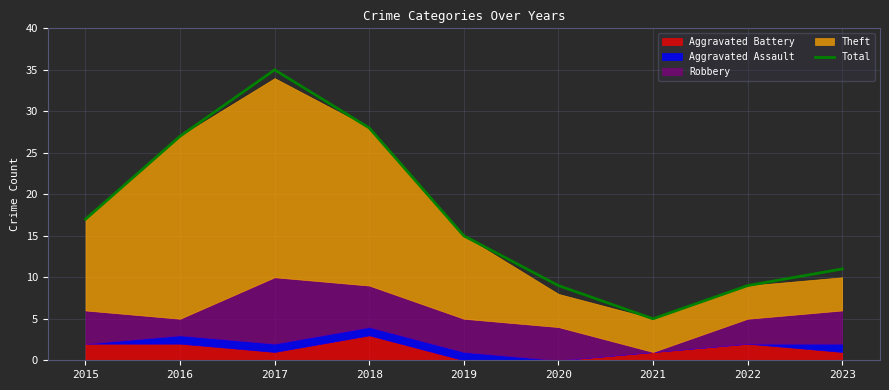

How many data points are above 15?

4